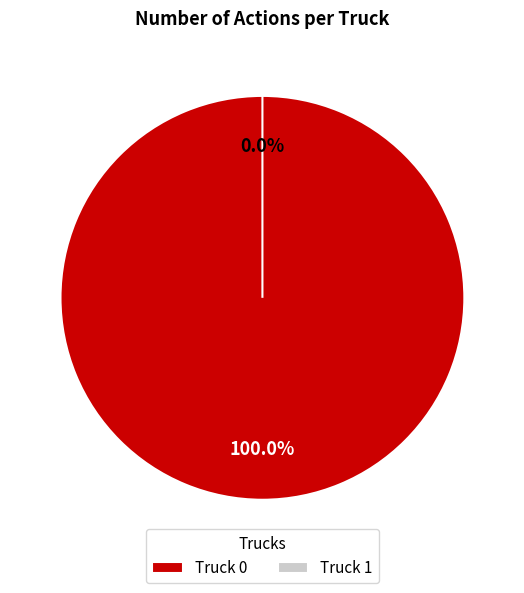

To the nearest percent, what is the difference between the Truck 1 and Truck 0 slice percentages?

100%